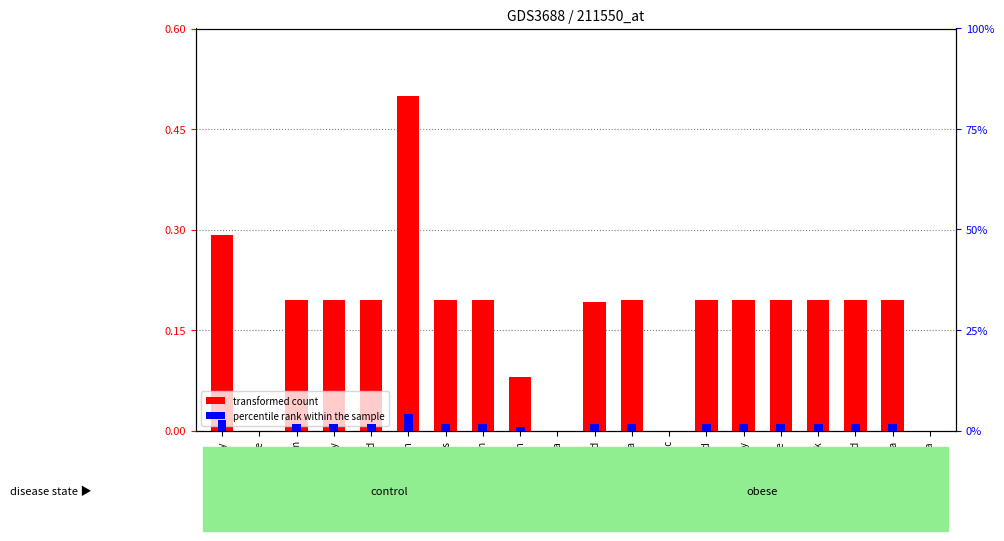

What is the maximum value shown in the chart?

100.0